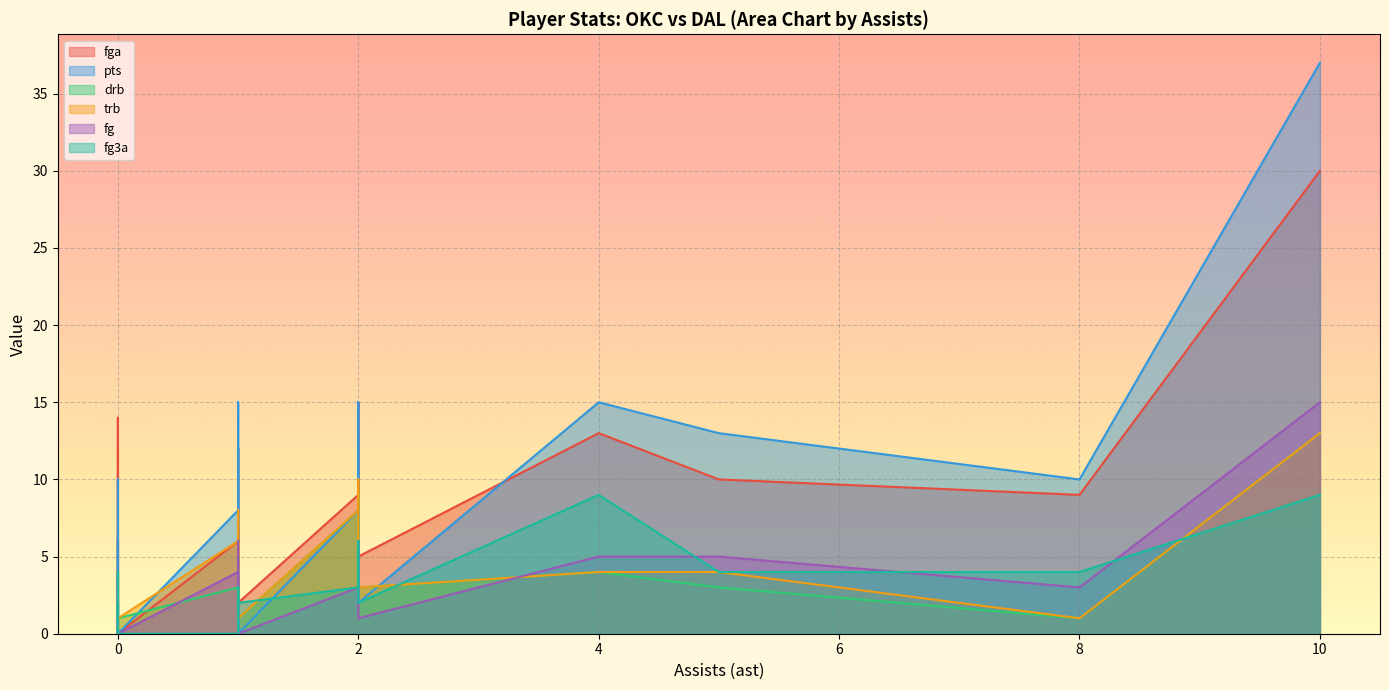

How many series are shown in this chart?

6